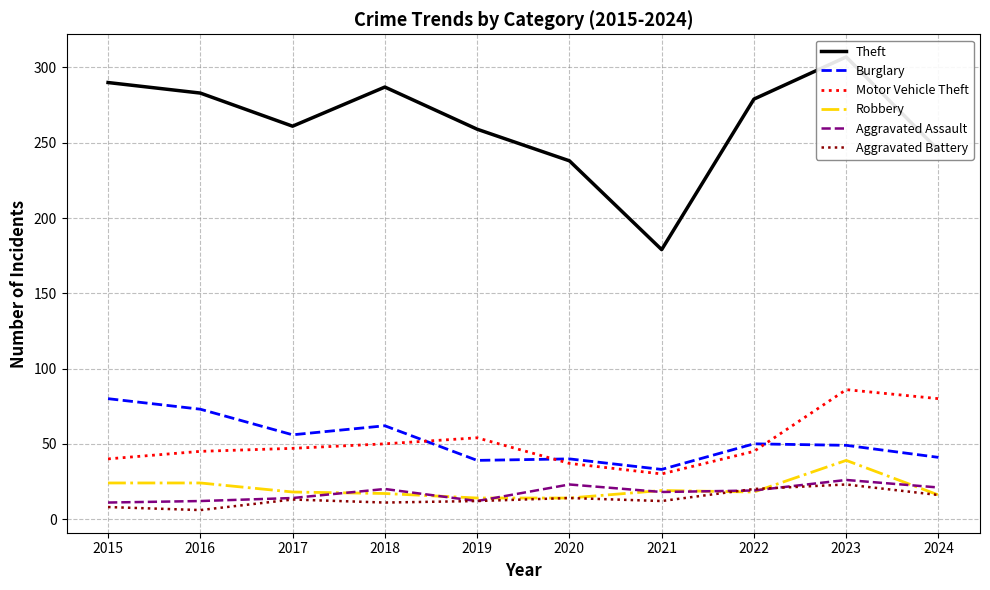

Where does the Theft series first go above 279?

2015